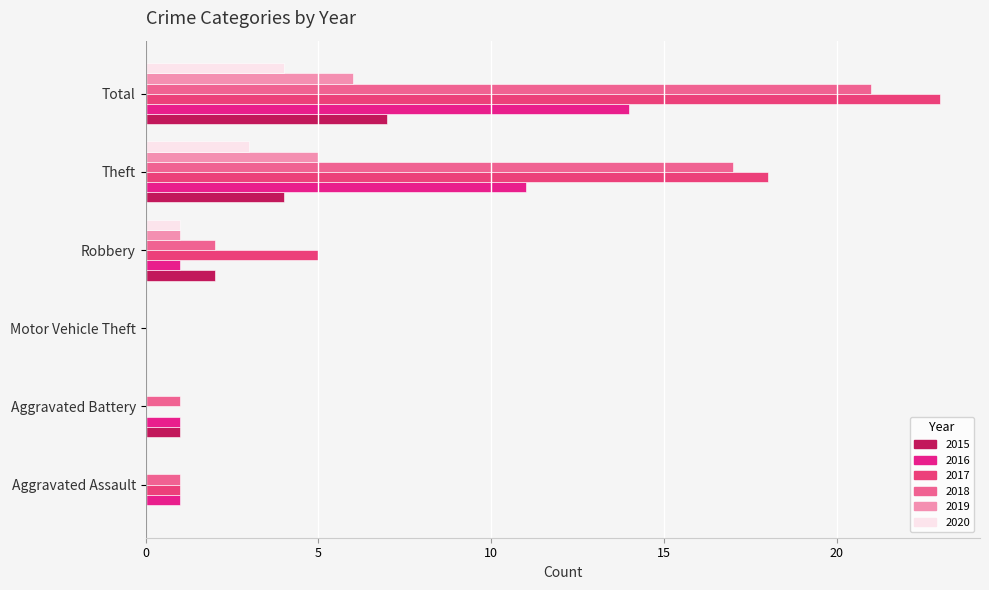

How many categories are shown in the chart?

6